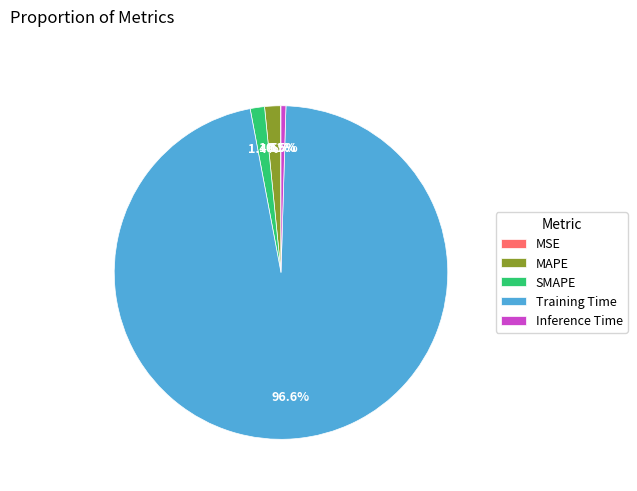

Combined, what portion of the pie is Training Time and Inference Time?

97.0%